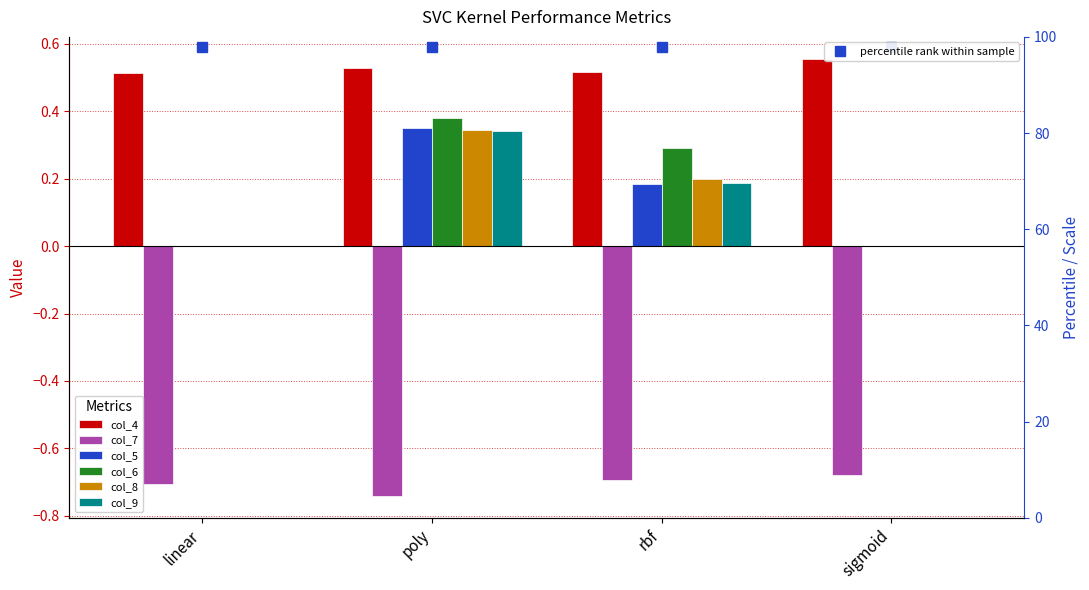

Does the chart contain stacked bars?

No